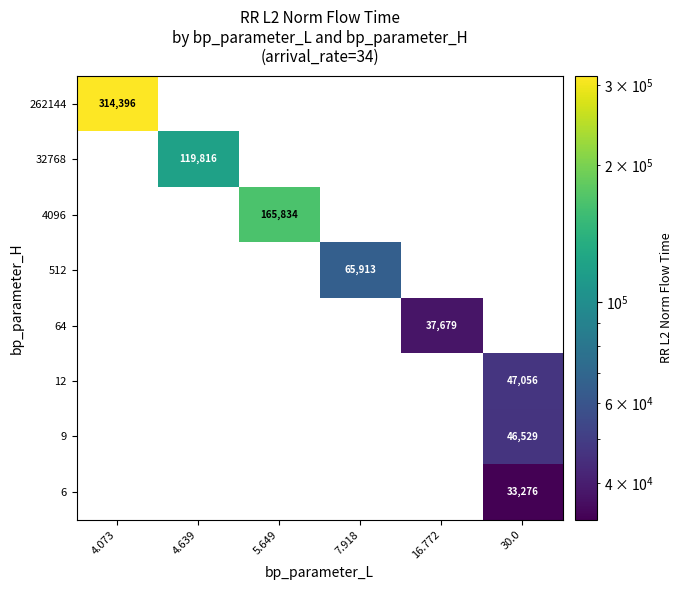

At how many categories does at least one series exceed 274067?

1